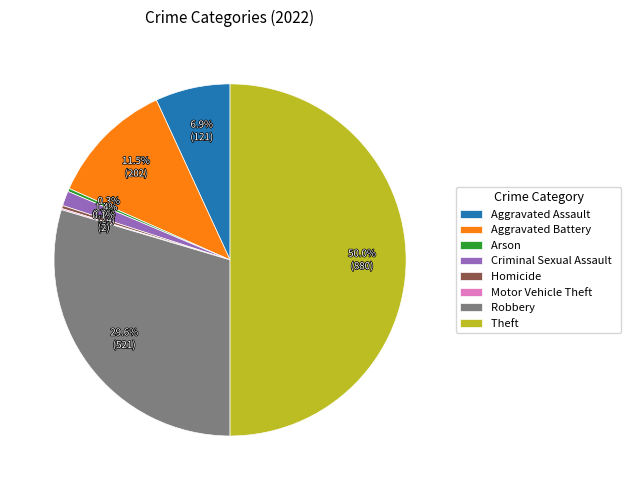

Is Aggravated Assault the majority of the pie?

No